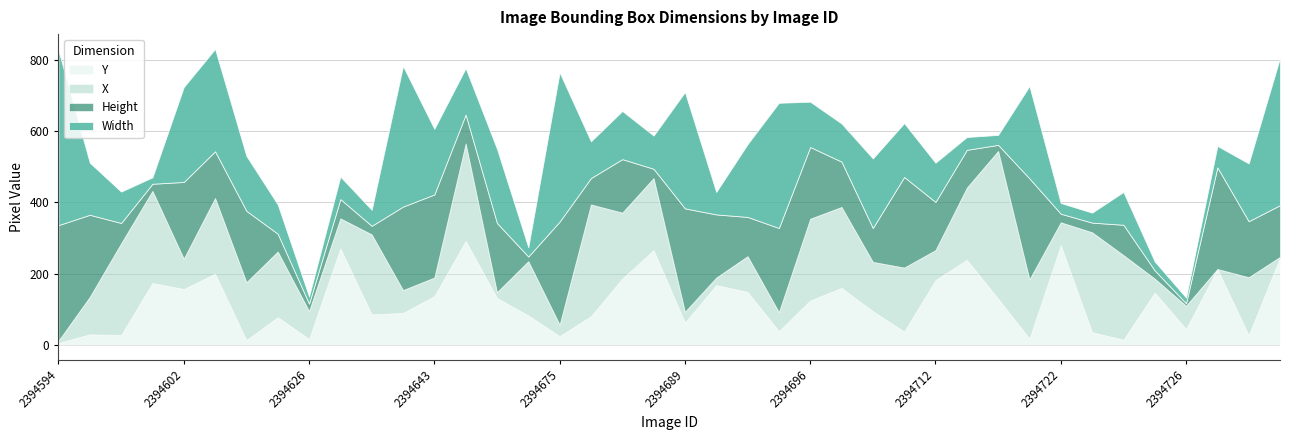

At which label does Y reach its minimum?

2394594